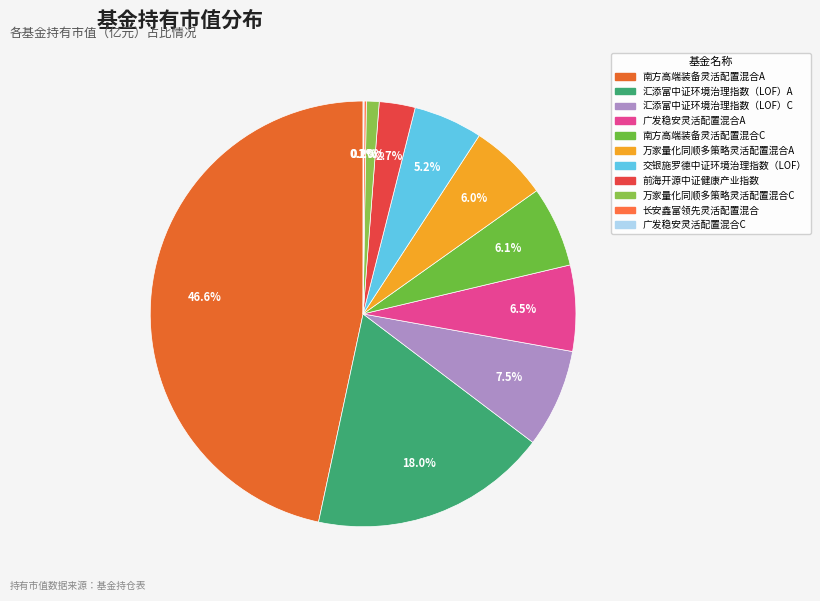

What is the largest slice in the pie chart?

南方高端装备灵活配置混合A